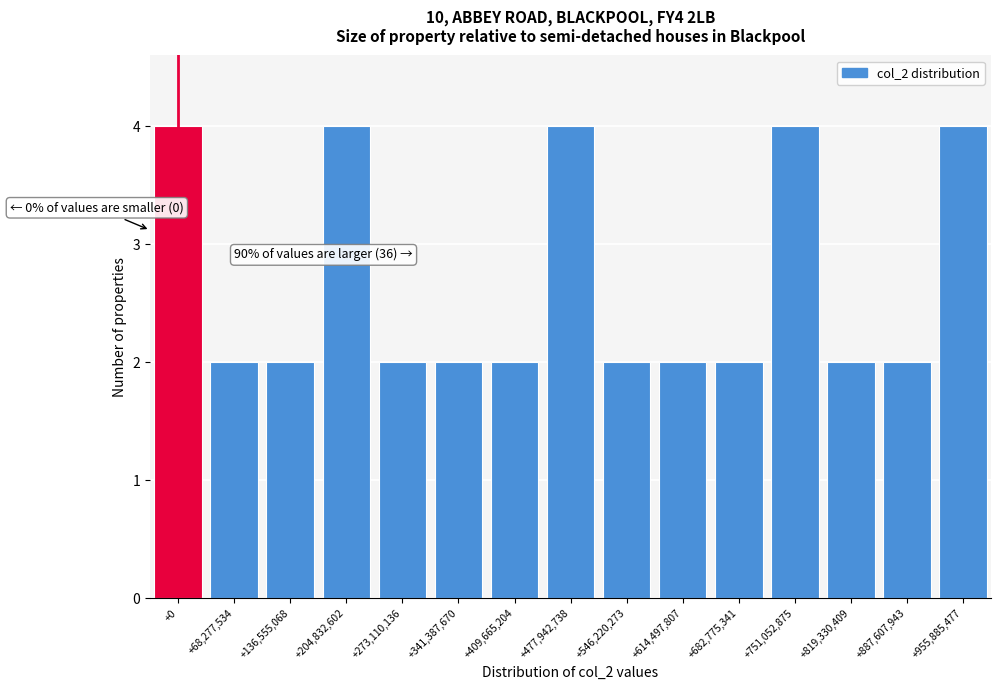

Reading left to right, transcribe all the data shown in this chart.

4	2	2	4	2	2	2	4	2	2	2	4	2	2	4